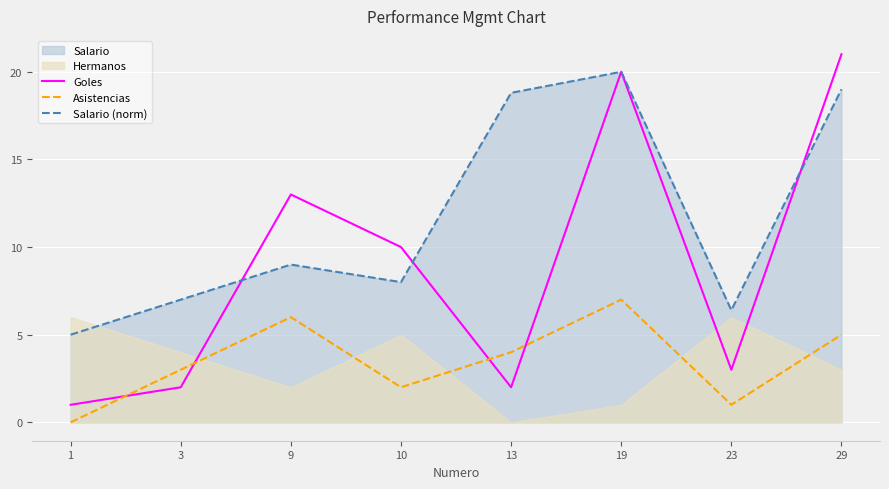

What is the minimum value for Salario (norm)?

5.0